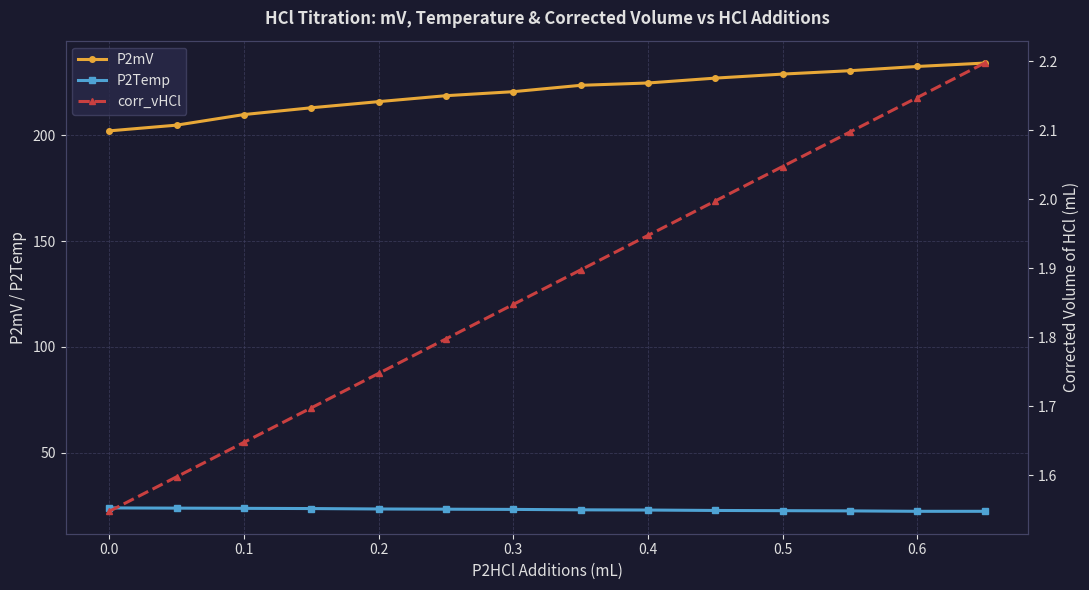

What is the difference between the maximum and minimum values in the P2mV series?

32.0